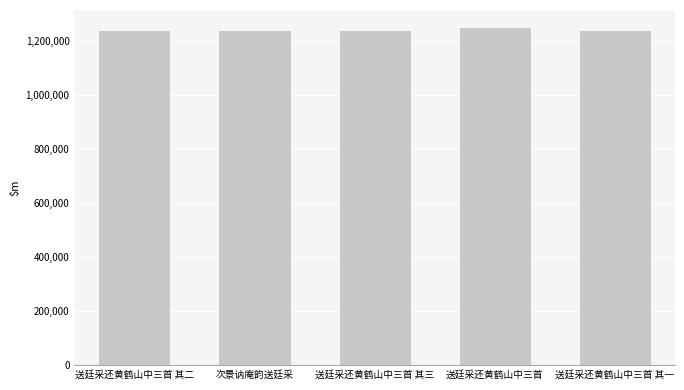

Is it true that the value at 送廷采还黄鹤山中三首 其一 is 1242062?

True